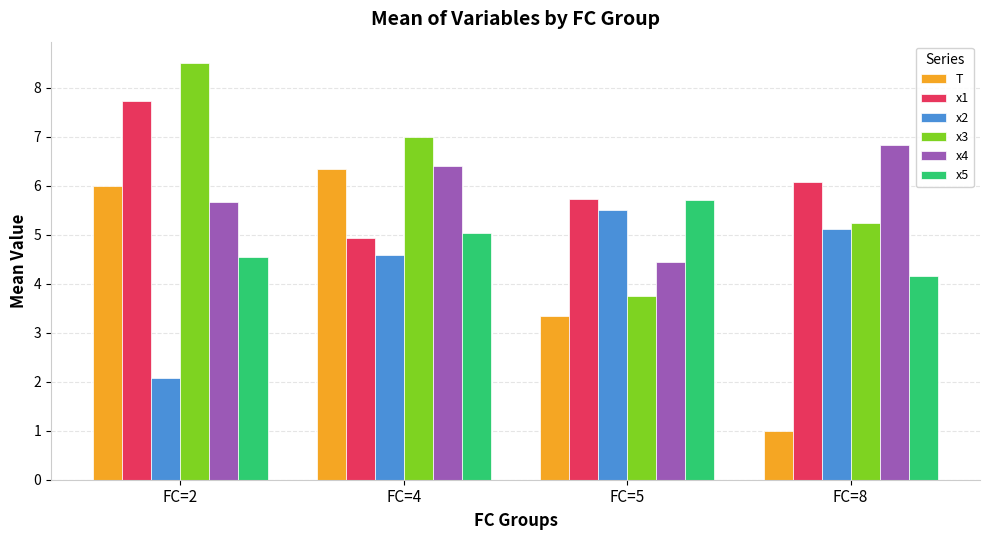

Reading left to right, what are all the values shown in this chart?

T: FC=2=6.0	FC=4=6.3	FC=5=3.3	FC=8=1.0
x1: FC=2=7.7	FC=4=4.9	FC=5=5.7	FC=8=6.1
x2: FC=2=2.1	FC=4=4.6	FC=5=5.5	FC=8=5.1
x3: FC=2=8.5	FC=4=7.0	FC=5=3.8	FC=8=5.2
x4: FC=2=5.7	FC=4=6.4	FC=5=4.4	FC=8=6.8
x5: FC=2=4.5	FC=4=5.0	FC=5=5.7	FC=8=4.2